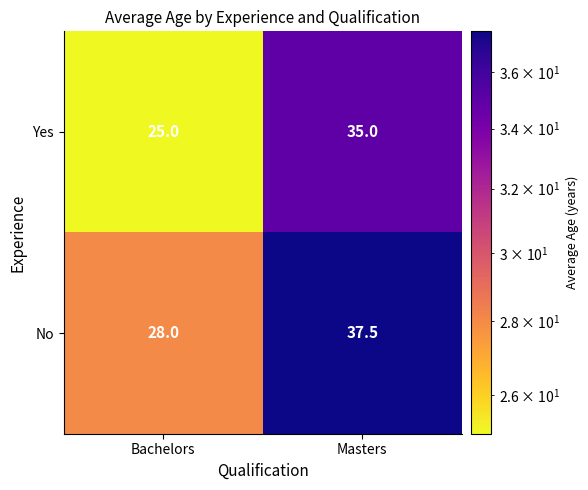

What is the difference between the highest and lowest values at Bachelors?

3.0